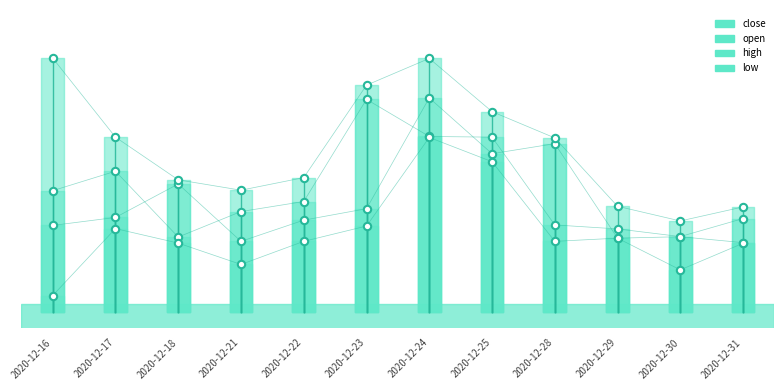

Which series contains the lowest Y value?

low